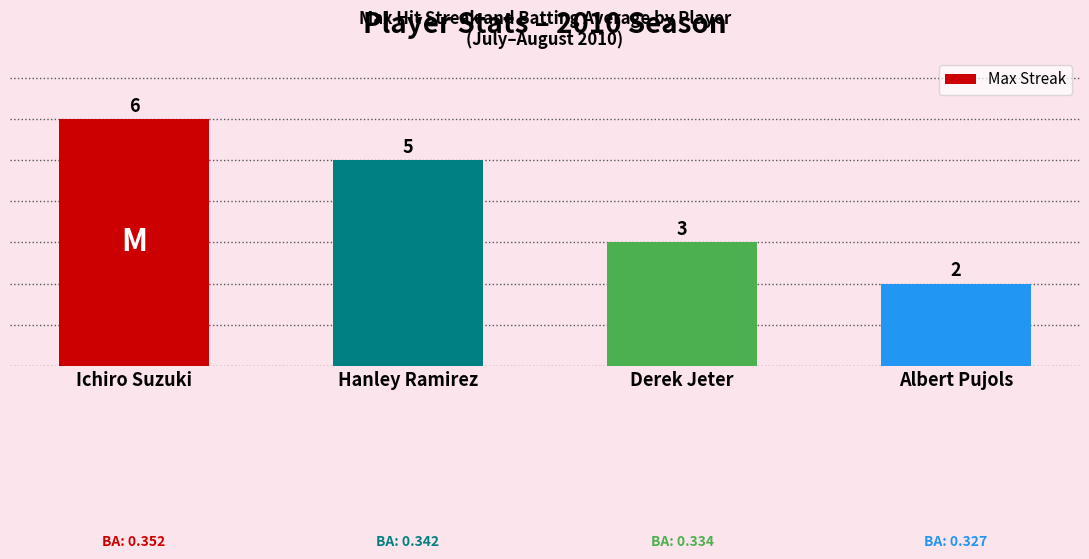

Rank the categories by value from highest to lowest.

Ichiro Suzuki, Hanley Ramirez, Derek Jeter, Albert Pujols